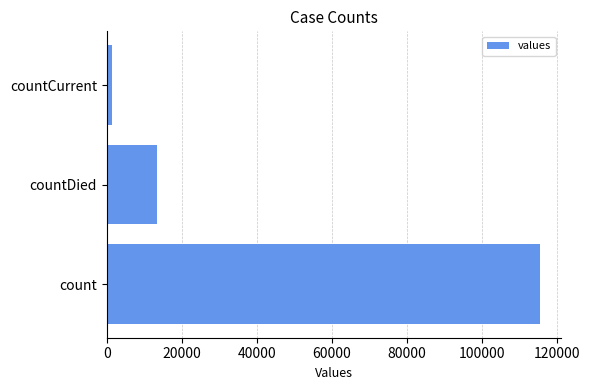

Does the chart contain any negative values?

No